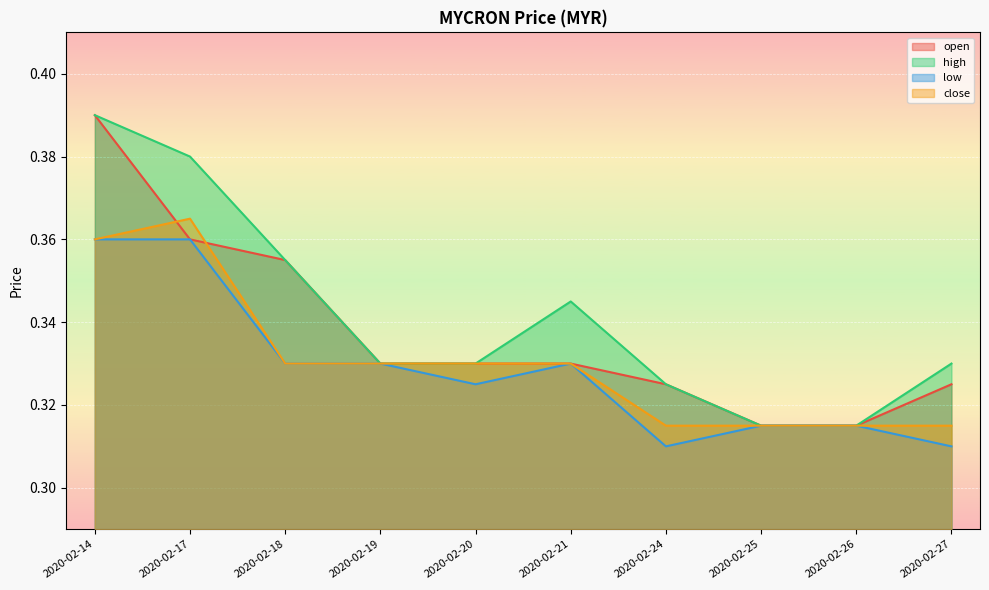

True or false: open has more than 1 interior local peaks.

False